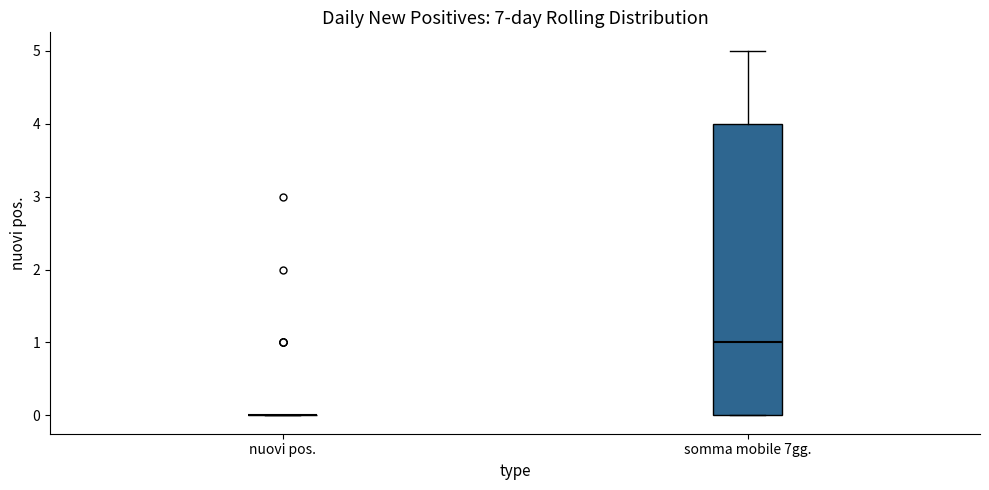

Reading left to right, transcribe this box plot: for each box, give where its median line is, the range the box spans, and where its two whiskers end, as read against the y-axis. The values are not printed on the chart, so give them approximately, as read against the axis.

nuovi pos.: box collapsed to a line at 0, whiskers 0 to 0
somma mobile 7gg.: median 1, box 0 to 4, whiskers 0 to 5